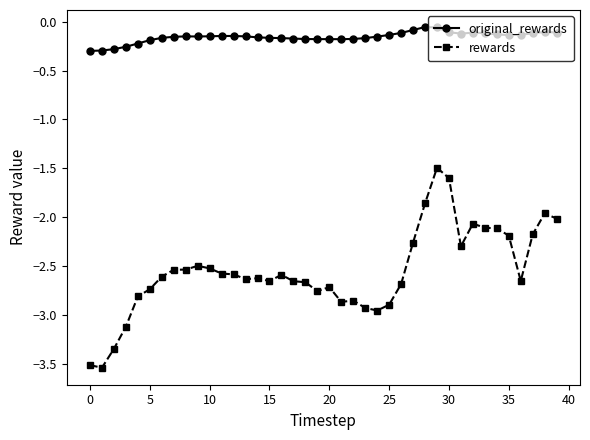

How many categories are shown in the chart?

40